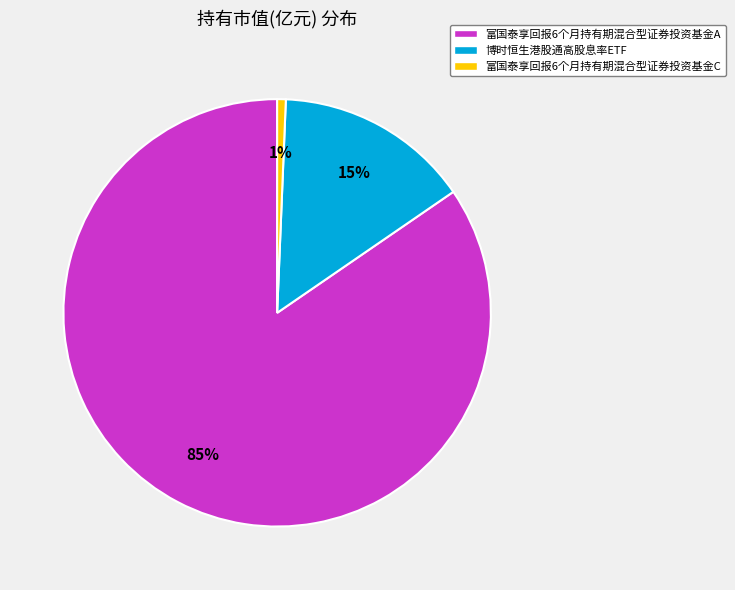

Between 富国泰享回报6个月持有期混合型证券投资基金A and 富国泰享回报6个月持有期混合型证券投资基金C, which is larger?

富国泰享回报6个月持有期混合型证券投资基金A